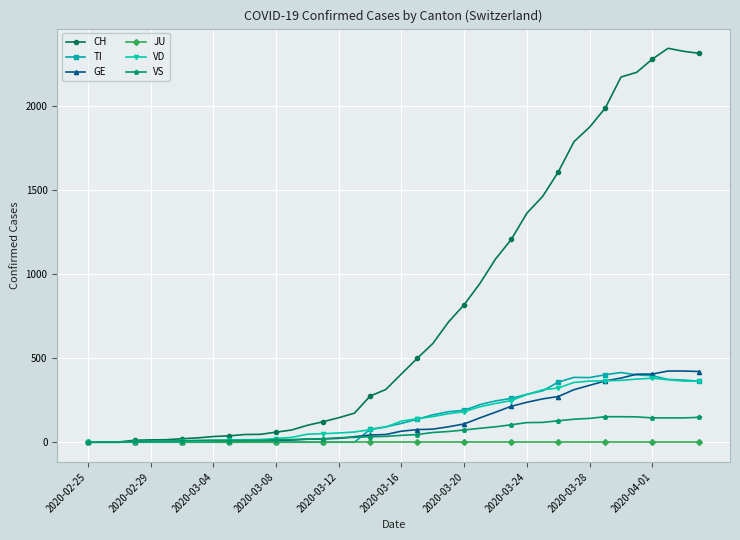

How many values in the TI series are below 112?

20